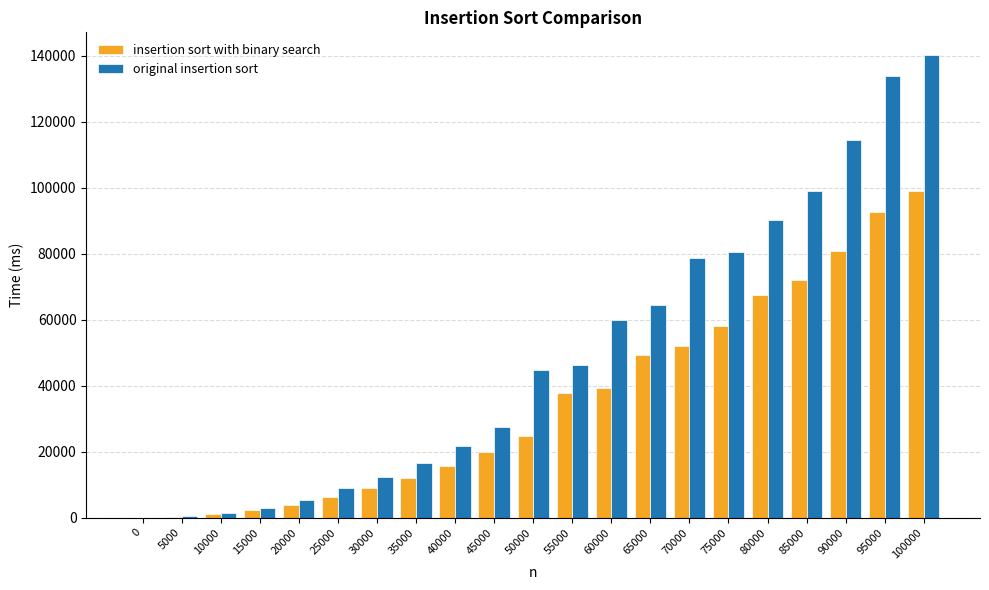

What is the total value across all series at 60000?

99160